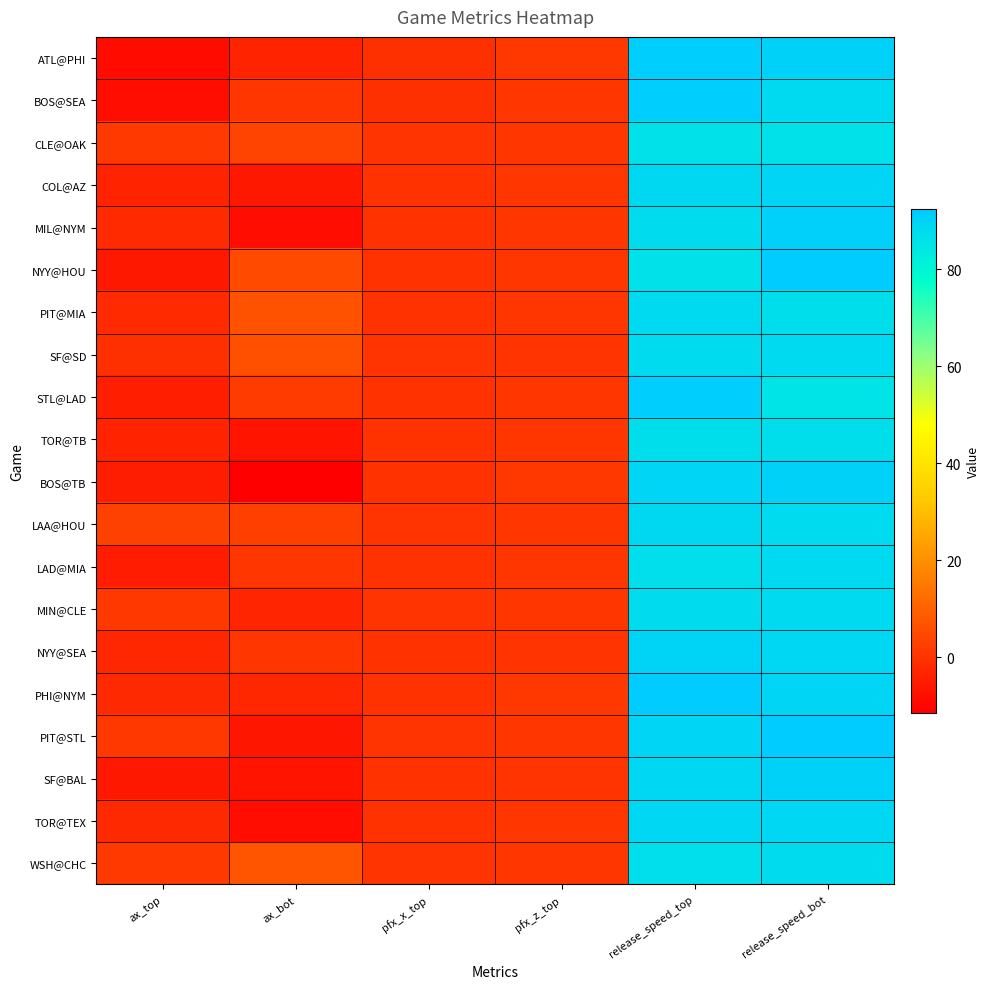

Reading left to right, what are all the values shown in this chart?

ATL@PHI: ax_top=-8.9	ax_bot=-3.5	pfx_x_top=-0.7	pfx_z_top=0.9	release_speed_top=91.4	release_speed_bot=90.6
BOS@SEA: ax_top=-7.8	ax_bot=0.7	pfx_x_top=-0.5	pfx_z_top=0.5	release_speed_top=91.5	release_speed_bot=88.2
CLE@OAK: ax_top=1.2	ax_bot=3.2	pfx_x_top=0.2	pfx_z_top=0.4	release_speed_top=86.0	release_speed_bot=86.4
COL@AZ: ax_top=-3.6	ax_bot=-5.9	pfx_x_top=-0.2	pfx_z_top=0.5	release_speed_top=88.6	release_speed_bot=89.3
MIL@NYM: ax_top=-1.9	ax_bot=-8.5	pfx_x_top=-0.2	pfx_z_top=0.6	release_speed_top=87.4	release_speed_bot=91.0
NYY@HOU: ax_top=-5.8	ax_bot=4.8	pfx_x_top=-0.4	pfx_z_top=0.6	release_speed_top=86.4	release_speed_bot=92.3
PIT@MIA: ax_top=-1.8	ax_bot=6.6	pfx_x_top=-0.1	pfx_z_top=0.5	release_speed_top=88.1	release_speed_bot=87.2
SF@SD: ax_top=-0.5	ax_bot=6.2	pfx_x_top=0.1	pfx_z_top=0.3	release_speed_top=87.9	release_speed_bot=88.3
STL@LAD: ax_top=-4.4	ax_bot=1.8	pfx_x_top=-0.2	pfx_z_top=0.7	release_speed_top=91.5	release_speed_bot=85.5
TOR@TB: ax_top=-3.6	ax_bot=-6.6	pfx_x_top=-0.2	pfx_z_top=0.7	release_speed_top=87.1	release_speed_bot=87.1
BOS@TB: ax_top=-4.7	ax_bot=-11.4	pfx_x_top=-0.4	pfx_z_top=0.9	release_speed_top=89.7	release_speed_bot=90.5
LAA@HOU: ax_top=2.9	ax_bot=2.6	pfx_x_top=0.1	pfx_z_top=0.6	release_speed_top=88.8	release_speed_bot=88.0
LAD@MIA: ax_top=-5.3	ax_bot=0.6	pfx_x_top=-0.4	pfx_z_top=0.7	release_speed_top=86.6	release_speed_bot=88.4
MIN@CLE: ax_top=0.8	ax_bot=-3.1	pfx_x_top=0.1	pfx_z_top=0.6	release_speed_top=87.3	release_speed_bot=88.3
NYY@SEA: ax_top=-2.6	ax_bot=0.7	pfx_x_top=-0.1	pfx_z_top=0.2	release_speed_top=90.0	release_speed_bot=89.2
PHI@NYM: ax_top=-2.3	ax_bot=-2.8	pfx_x_top=-0.1	pfx_z_top=0.8	release_speed_top=92.4	release_speed_bot=89.5
PIT@STL: ax_top=0.9	ax_bot=-6.2	pfx_x_top=0.1	pfx_z_top=0.4	release_speed_top=89.6	release_speed_bot=92.5
SF@BAL: ax_top=-5.9	ax_bot=-6.5	pfx_x_top=-0.4	pfx_z_top=0.3	release_speed_top=88.9	release_speed_bot=90.7
TOR@TEX: ax_top=-2.2	ax_bot=-8.2	pfx_x_top=-0.1	pfx_z_top=0.5	release_speed_top=89.1	release_speed_bot=89.2
WSH@CHC: ax_top=1.2	ax_bot=7.1	pfx_x_top=0.2	pfx_z_top=0.4	release_speed_top=86.8	release_speed_bot=87.6